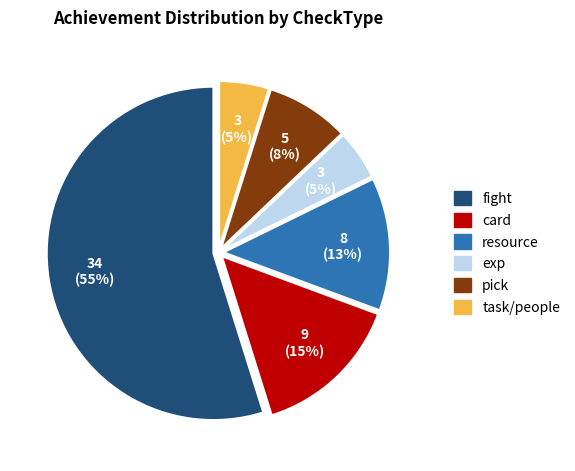

What is the majority slice?

fight